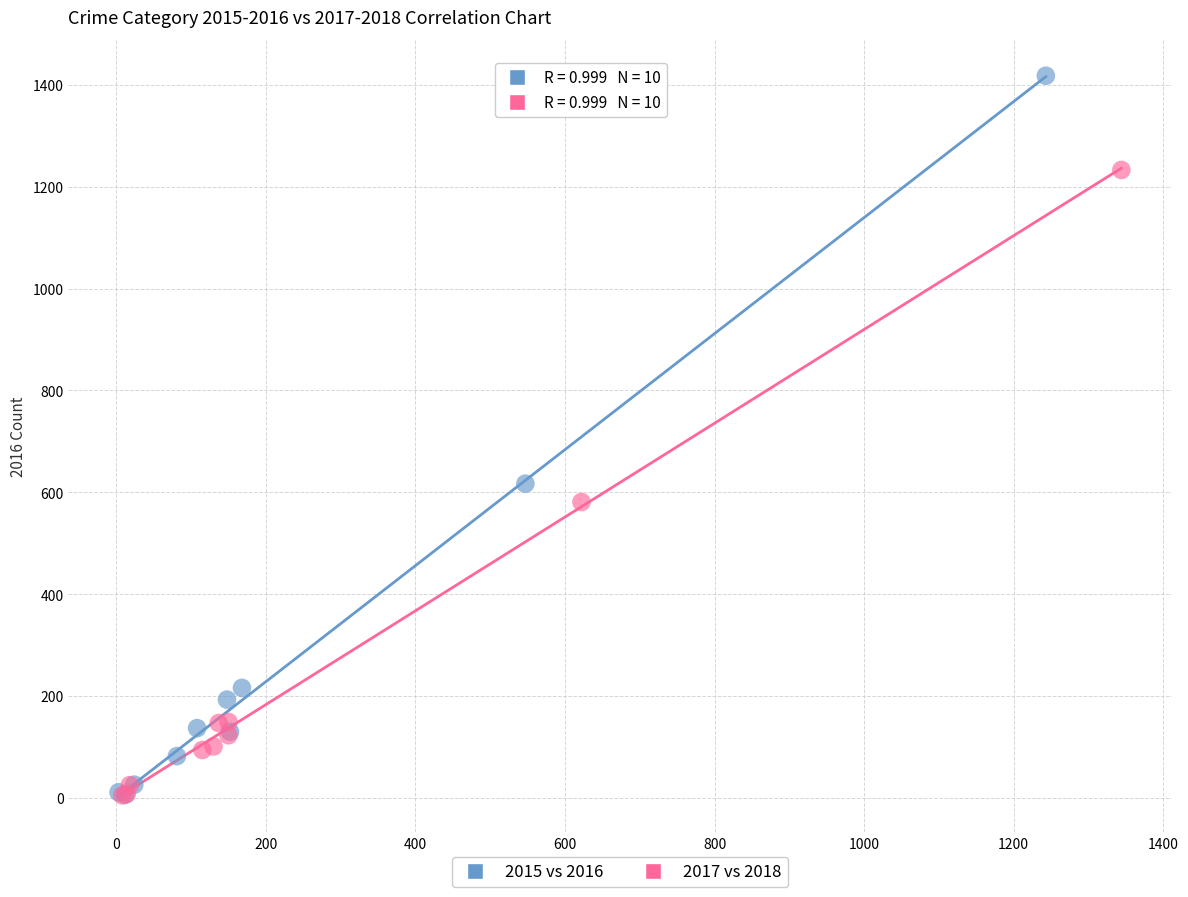

Which series contains the highest Y value?

2015 vs 2016